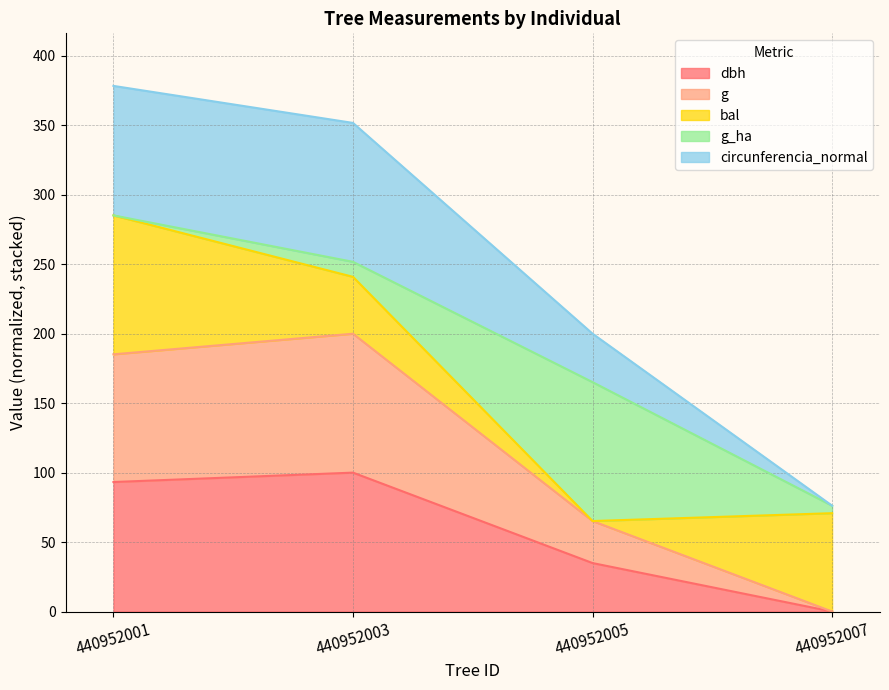

What is the value of the circunferencia_normal point at the 1st from the left?

378.4